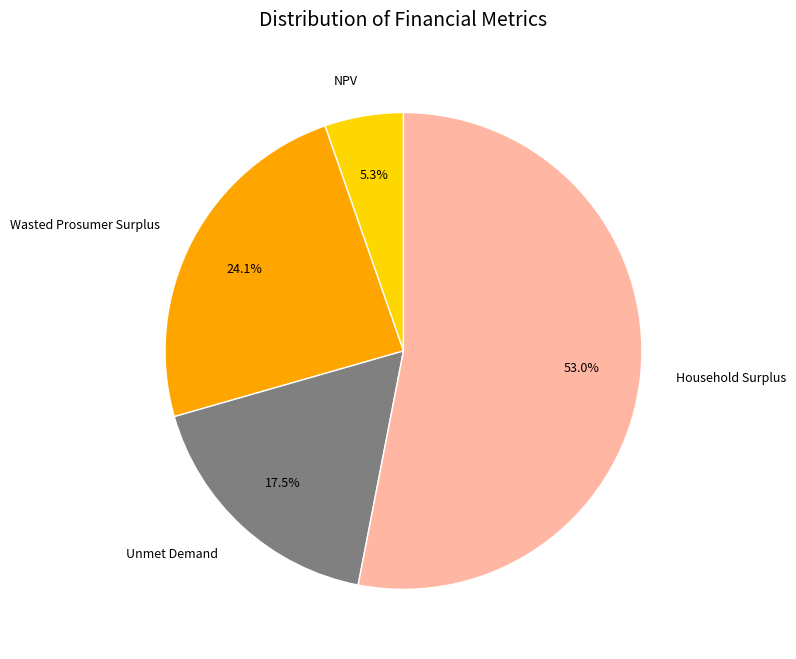

Which has a higher value, Unmet Demand or Household Surplus?

Household Surplus